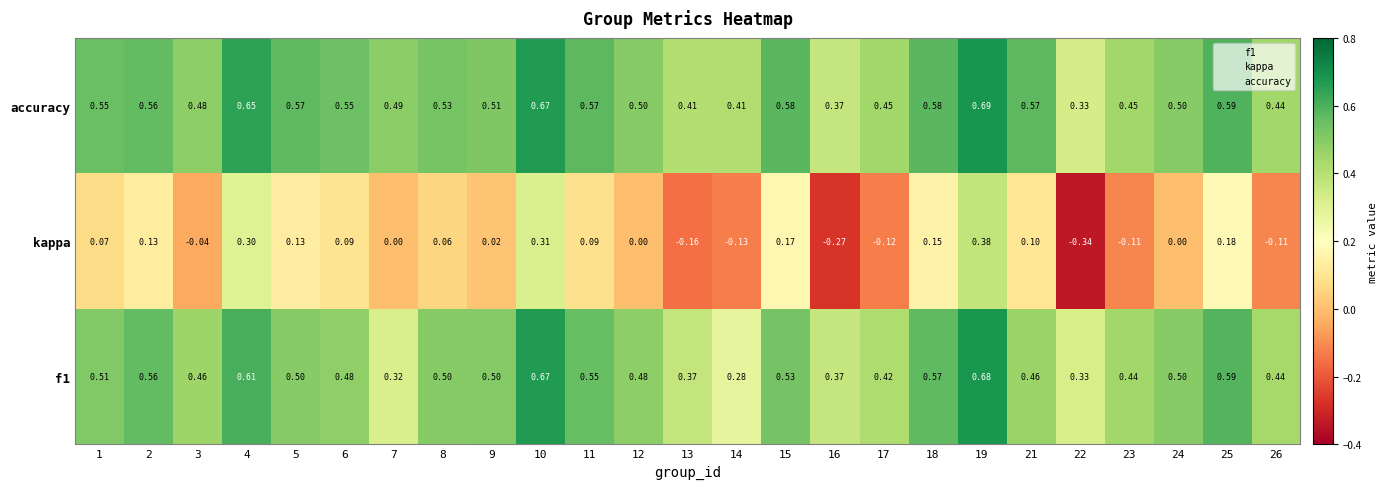

Is the value of kappa at 13 greater than the value of accuracy at 11?

No